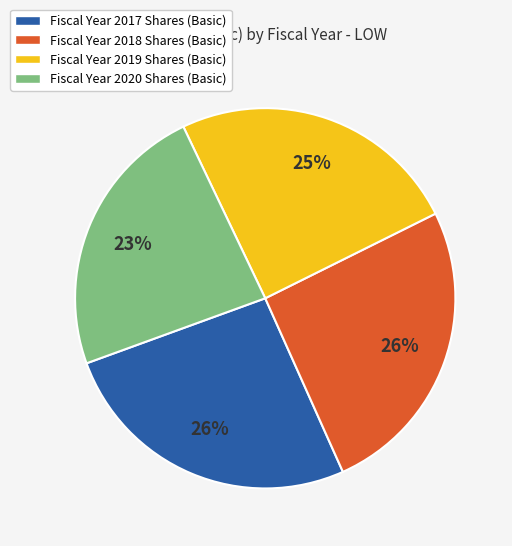

How many segments does this pie chart have?

4